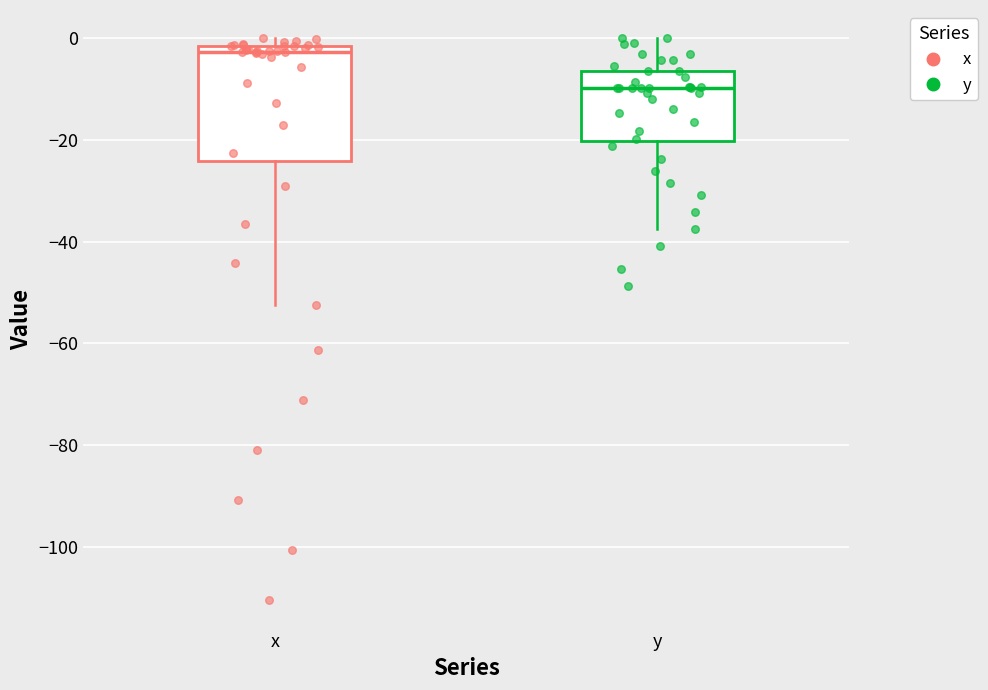

Reading left to right, read every box against the y-axis: the position of its median line, the range the box covers, and the ends of its whiskers. The values are not printed on the chart, so give them approximately, as read against the axis.

x: median -2 (just below the box's upper edge), box -24 to -2, whiskers -52 to 0
y: median -10, box -20 to -6, whiskers -38 to 0